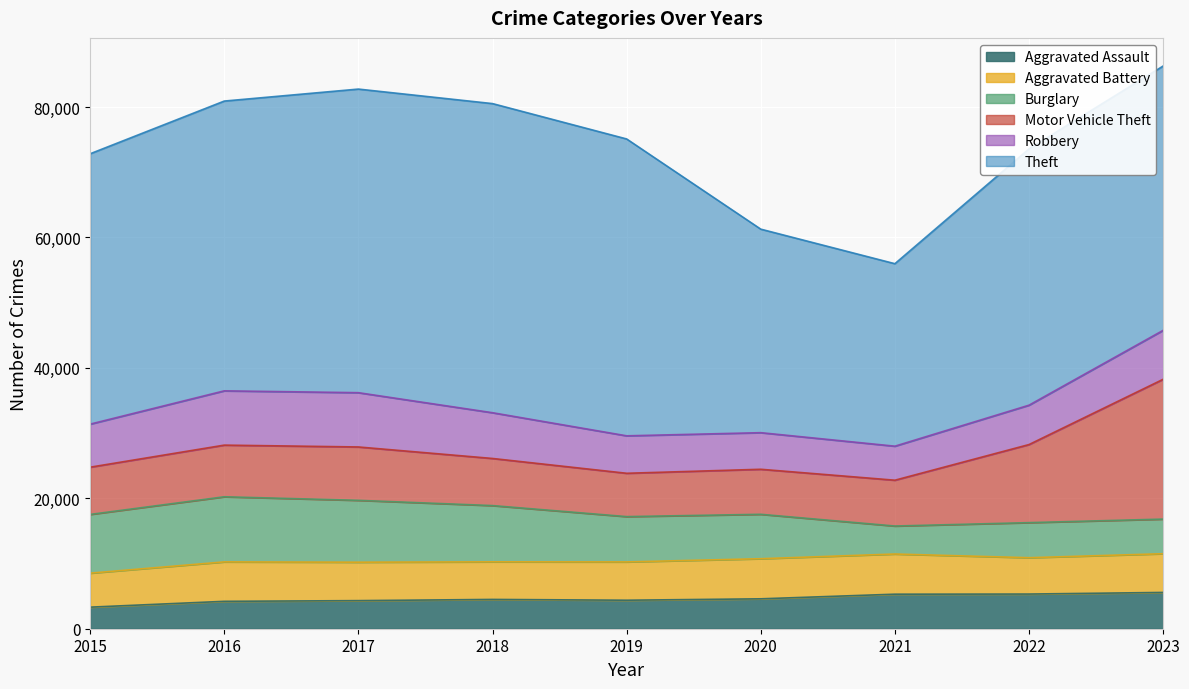

True or false: Theft and Burglary intersect in this chart.

False